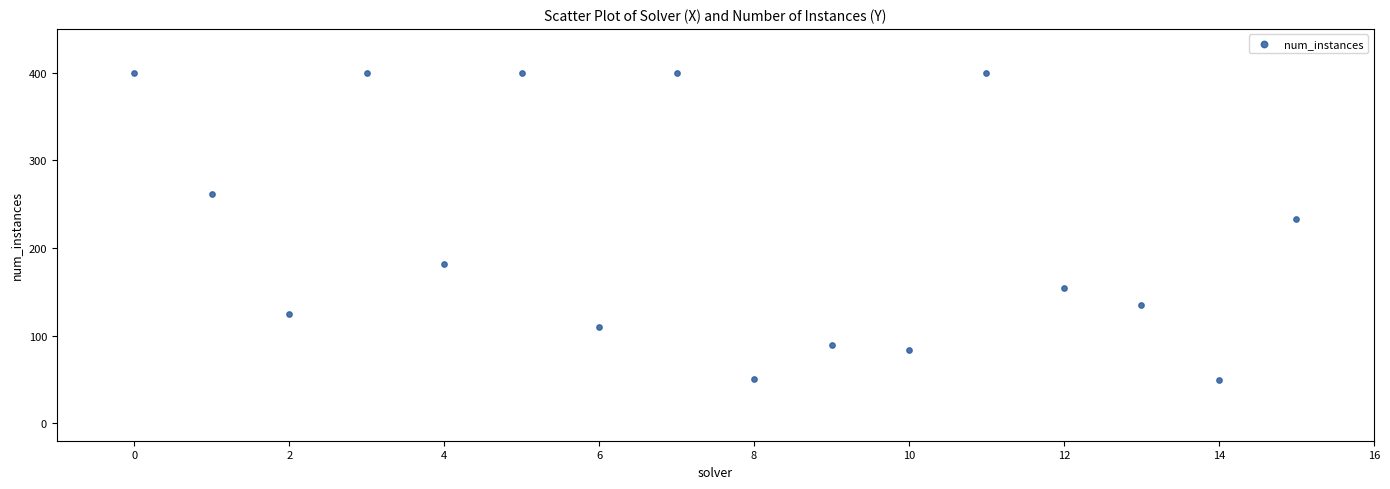

What is the range of Y values (max minus min)?

351